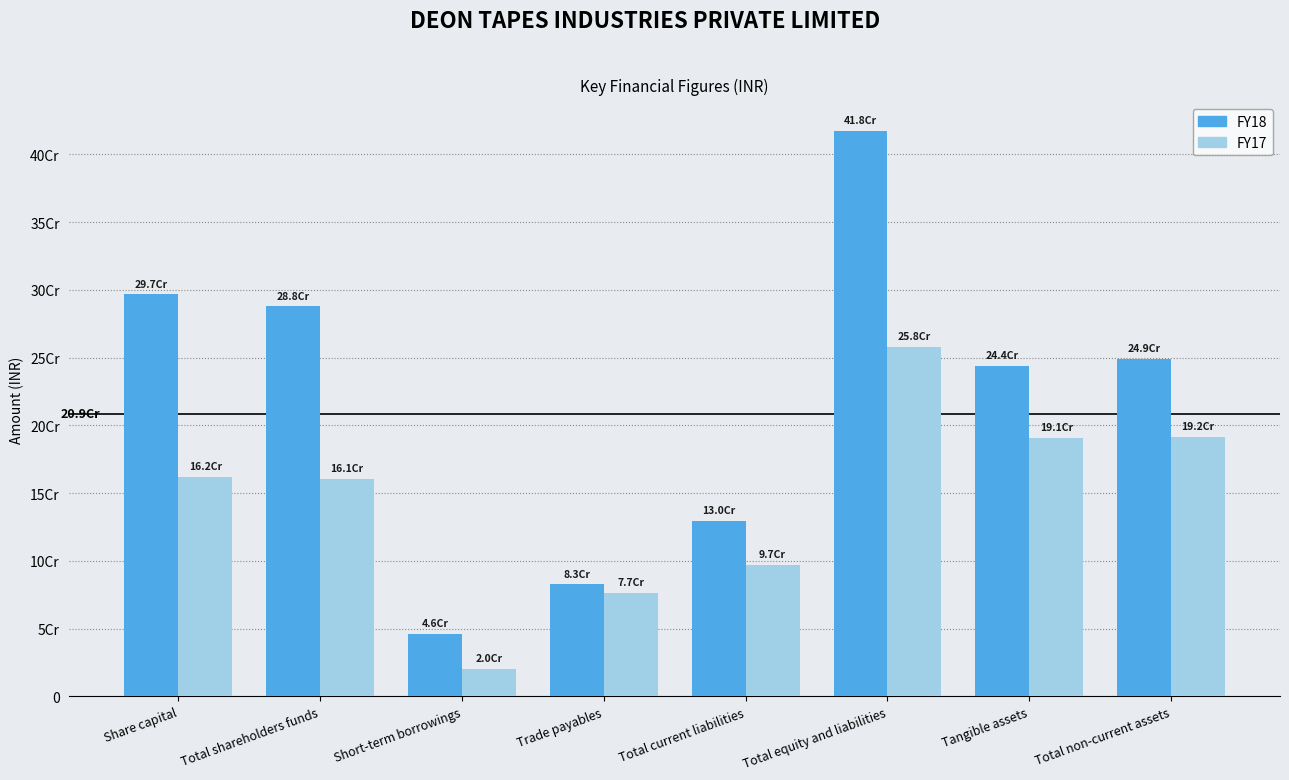

Are the bars grouped side by side (vs. stacked)?

Yes